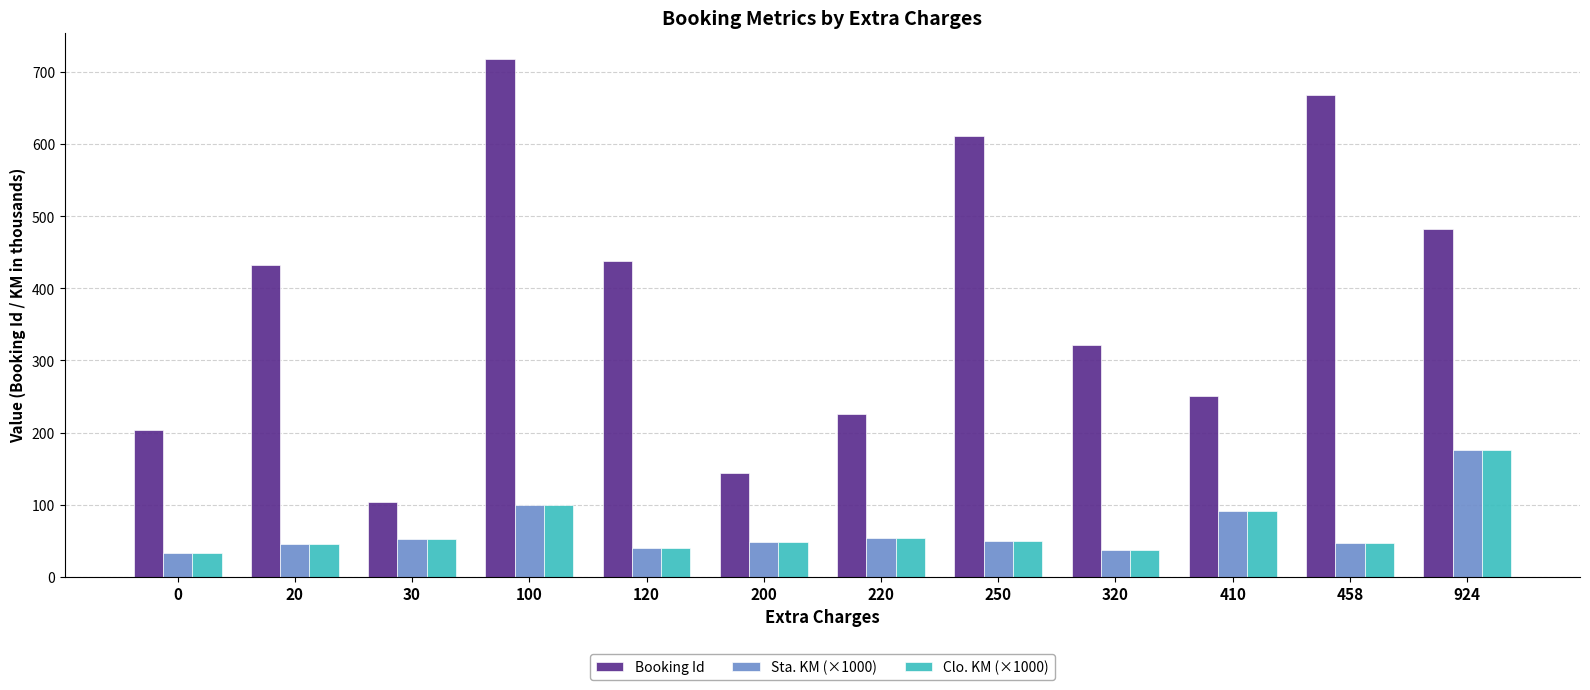

What is the difference between the maximum and minimum values in the Sta. KM (×1000) series?

143.2